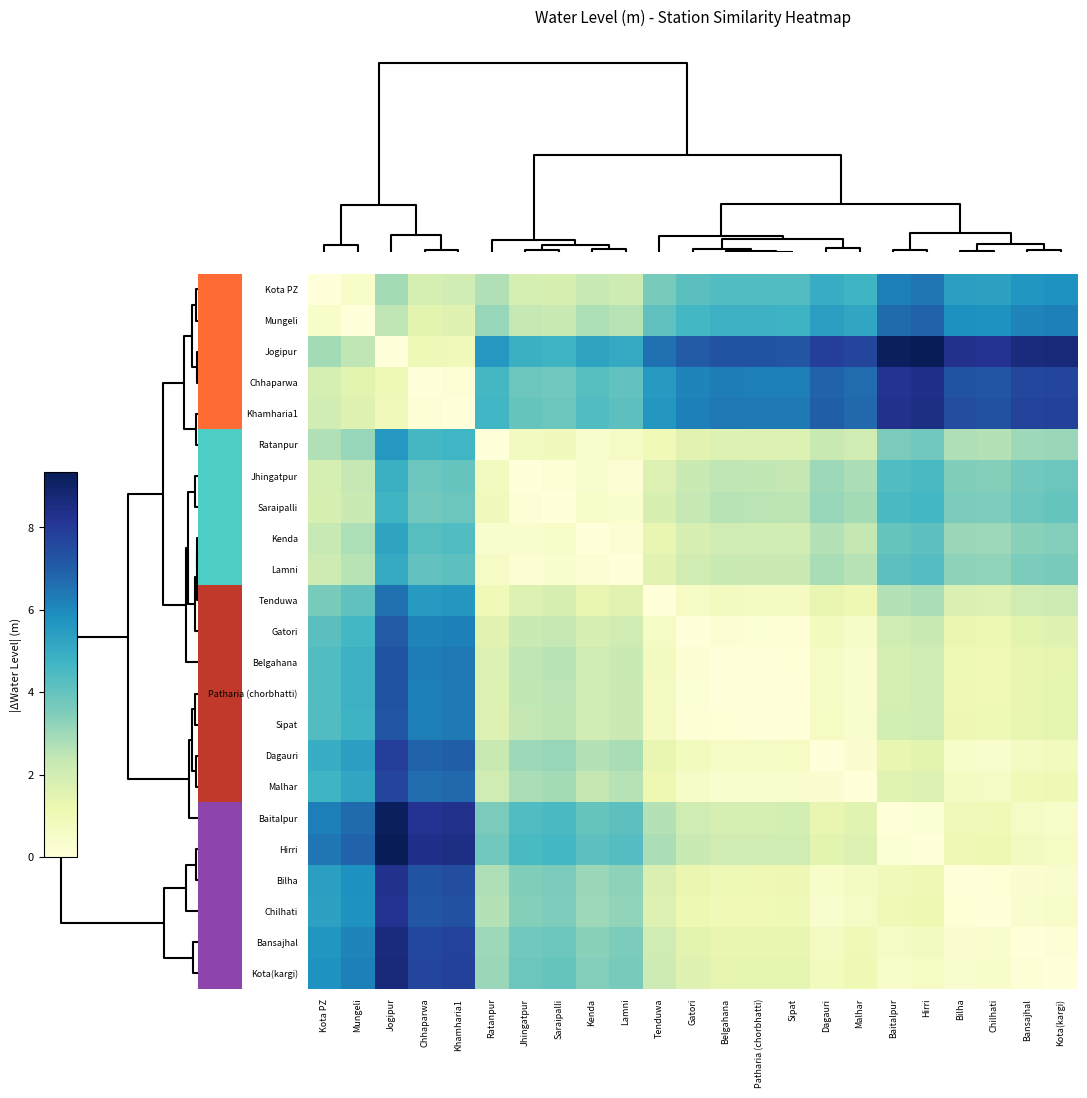

Reading left to right, transcribe all the data shown in this chart.

row_0: 0=0.0	25=0.4	50=2.9	75=1.9	4=2.0	5=2.7	6=1.9	7=1.8	8=2.3	9=2.1	10=3.6	11=4.2	12=4.4	13=4.3	14=4.3	15=5.0	16=4.7	17=6.3	18=6.4	19=5.4	20=5.3	21=5.7	22=5.8
row_1: 0=0.4	25=0.0	50=2.5	75=1.5	4=1.6	5=3.1	6=2.4	7=2.3	8=2.8	9=2.6	10=4.1	11=4.6	12=4.8	13=4.8	14=4.8	15=5.4	16=5.2	17=6.7	18=6.9	19=5.8	20=5.8	21=6.1	22=6.2
row_2: 0=2.9	25=2.5	50=0.0	75=1.0	4=0.9	5=5.6	6=4.8	7=4.7	8=5.2	9=5.0	10=6.5	11=7.1	12=7.3	13=7.3	14=7.2	15=7.9	16=7.7	17=9.2	18=9.3	19=8.3	20=8.2	21=8.6	22=8.7
row_3: 0=1.9	25=1.5	50=1.0	75=0.0	4=0.1	5=4.6	6=3.8	7=3.7	8=4.2	9=4.0	10=5.5	11=6.1	12=6.3	13=6.3	14=6.2	15=6.9	16=6.7	17=8.2	18=8.3	19=7.3	20=7.2	21=7.6	22=7.7
row_4: 0=2.0	25=1.6	50=0.9	75=0.1	4=0.0	5=4.7	6=4.0	7=3.8	8=4.4	9=4.2	10=5.7	11=6.2	12=6.4	13=6.4	14=6.4	15=7.0	16=6.8	17=8.3	18=8.5	19=7.4	20=7.4	21=7.7	22=7.8
row_5: 0=2.7	25=3.1	50=5.6	75=4.6	4=4.7	5=0.0	6=0.8	7=0.9	8=0.4	9=0.6	10=0.9	11=1.5	12=1.7	13=1.7	14=1.6	15=2.3	16=2.0	17=3.6	18=3.8	19=2.7	20=2.6	21=3.0	22=3.1
row_6: 0=1.9	25=2.4	50=4.8	75=3.8	4=4.0	5=0.8	6=0.0	7=0.1	8=0.4	9=0.2	10=1.7	11=2.3	12=2.5	13=2.4	14=2.4	15=3.0	16=2.8	17=4.4	18=4.5	19=3.5	20=3.4	21=3.8	22=3.9
row_7: 0=1.8	25=2.3	50=4.7	75=3.7	4=3.8	5=0.9	6=0.1	7=0.0	8=0.5	9=0.3	10=1.8	11=2.4	12=2.6	13=2.5	14=2.5	15=3.1	16=2.9	17=4.5	18=4.6	19=3.6	20=3.5	21=3.9	22=4.0
row_8: 0=2.3	25=2.8	50=5.2	75=4.2	4=4.4	5=0.4	6=0.4	7=0.5	8=0.0	9=0.2	10=1.3	11=1.9	12=2.0	13=2.0	14=2.0	15=2.6	16=2.4	17=4.0	18=4.1	19=3.1	20=3.0	21=3.4	22=3.5
row_9: 0=2.1	25=2.6	50=5.0	75=4.0	4=4.2	5=0.6	6=0.2	7=0.3	8=0.2	9=0.0	10=1.5	11=2.1	12=2.2	13=2.2	14=2.2	15=2.8	16=2.6	17=4.2	18=4.3	19=3.3	20=3.2	21=3.6	22=3.7
row_10: 0=3.6	25=4.1	50=6.5	75=5.5	4=5.7	5=0.9	6=1.7	7=1.8	8=1.3	9=1.5	10=0.0	11=0.6	12=0.8	13=0.7	14=0.7	15=1.3	16=1.1	17=2.7	18=2.8	19=1.8	20=1.7	21=2.1	22=2.2
row_11: 0=4.2	25=4.6	50=7.1	75=6.1	4=6.2	5=1.5	6=2.3	7=2.4	8=1.9	9=2.1	10=0.6	11=0.0	12=0.2	13=0.2	14=0.1	15=0.8	16=0.5	17=2.1	18=2.2	19=1.2	20=1.1	21=1.5	22=1.6
row_12: 0=4.4	25=4.8	50=7.3	75=6.3	4=6.4	5=1.7	6=2.5	7=2.6	8=2.0	9=2.2	10=0.8	11=0.2	12=0.0	13=0.0	14=0.0	15=0.6	16=0.4	17=1.9	18=2.1	19=1.0	20=1.0	21=1.3	22=1.4
row_13: 0=4.3	25=4.8	50=7.3	75=6.3	4=6.4	5=1.7	6=2.4	7=2.5	8=2.0	9=2.2	10=0.7	11=0.2	12=0.0	13=0.0	14=0.0	15=0.6	16=0.4	17=1.9	18=2.1	19=1.1	20=1.0	21=1.3	22=1.4
row_14: 0=4.3	25=4.8	50=7.2	75=6.2	4=6.4	5=1.6	6=2.4	7=2.5	8=2.0	9=2.2	10=0.7	11=0.1	12=0.0	13=0.0	14=0.0	15=0.6	16=0.4	17=1.9	18=2.1	19=1.1	20=1.0	21=1.4	22=1.4
row_15: 0=5.0	25=5.4	50=7.9	75=6.9	4=7.0	5=2.3	6=3.0	7=3.1	8=2.6	9=2.8	10=1.3	11=0.8	12=0.6	13=0.6	14=0.6	15=0.0	16=0.2	17=1.3	18=1.5	19=0.4	20=0.4	21=0.7	22=0.8
row_16: 0=4.7	25=5.2	50=7.7	75=6.7	4=6.8	5=2.0	6=2.8	7=2.9	8=2.4	9=2.6	10=1.1	11=0.5	12=0.4	13=0.4	14=0.4	15=0.2	16=0.0	17=1.6	18=1.7	19=0.7	20=0.6	21=1.0	22=1.1
row_17: 0=6.3	25=6.7	50=9.2	75=8.2	4=8.3	5=3.6	6=4.4	7=4.5	8=4.0	9=4.2	10=2.7	11=2.1	12=1.9	13=1.9	14=1.9	15=1.3	16=1.6	17=0.0	18=0.1	19=0.9	20=0.9	21=0.6	22=0.5
row_18: 0=6.4	25=6.9	50=9.3	75=8.3	4=8.5	5=3.8	6=4.5	7=4.6	8=4.1	9=4.3	10=2.8	11=2.2	12=2.1	13=2.1	14=2.1	15=1.5	16=1.7	17=0.1	18=0.0	19=1.0	20=1.1	21=0.8	22=0.7
row_19: 0=5.4	25=5.8	50=8.3	75=7.3	4=7.4	5=2.7	6=3.5	7=3.6	8=3.1	9=3.3	10=1.8	11=1.2	12=1.0	13=1.1	14=1.1	15=0.4	16=0.7	17=0.9	18=1.0	19=0.0	20=0.1	21=0.3	22=0.4
row_20: 0=5.3	25=5.8	50=8.2	75=7.2	4=7.4	5=2.6	6=3.4	7=3.5	8=3.0	9=3.2	10=1.7	11=1.1	12=1.0	13=1.0	14=1.0	15=0.4	16=0.6	17=0.9	18=1.1	19=0.1	20=0.0	21=0.3	22=0.4
row_21: 0=5.7	25=6.1	50=8.6	75=7.6	4=7.7	5=3.0	6=3.8	7=3.9	8=3.4	9=3.6	10=2.1	11=1.5	12=1.3	13=1.3	14=1.4	15=0.7	16=1.0	17=0.6	18=0.8	19=0.3	20=0.3	21=0.0	22=0.1
row_22: 0=5.8	25=6.2	50=8.7	75=7.7	4=7.8	5=3.1	6=3.9	7=4.0	8=3.5	9=3.7	10=2.2	11=1.6	12=1.4	13=1.4	14=1.4	15=0.8	16=1.1	17=0.5	18=0.7	19=0.4	20=0.4	21=0.1	22=0.0